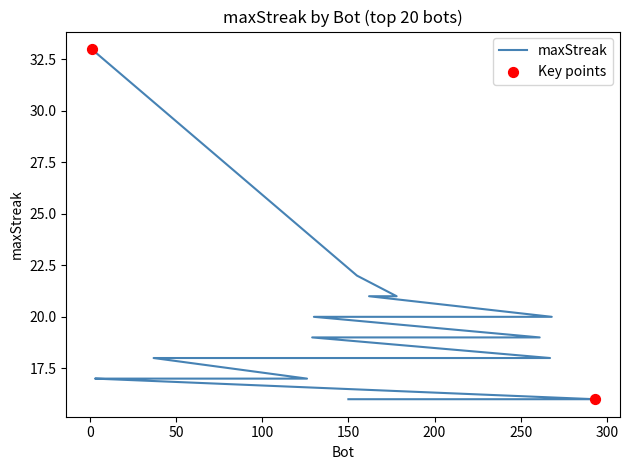

Between 130 and 3, which is larger?

130